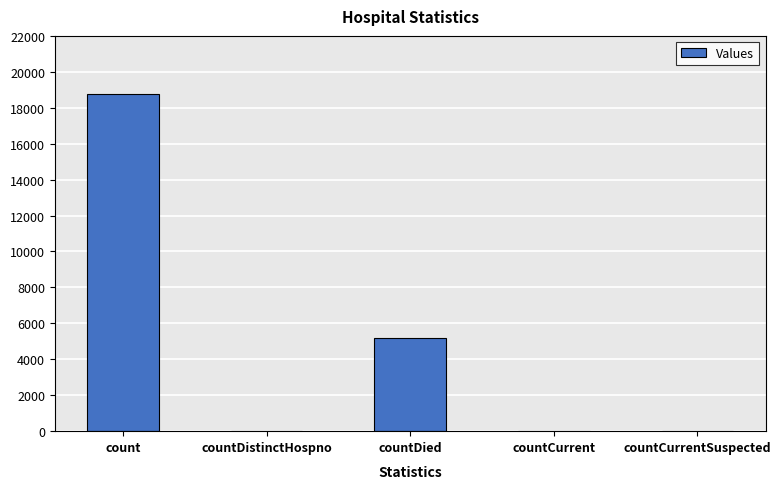

What is the sum of the values at countCurrentSuspected and countCurrent?

27